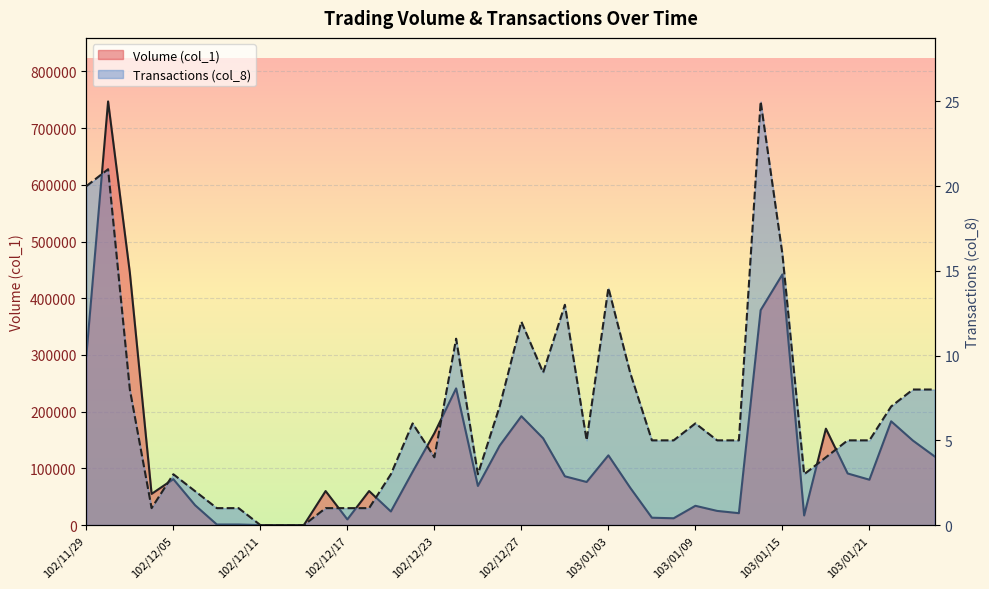

Which series has the largest total across all categories?

Volume (col_1)